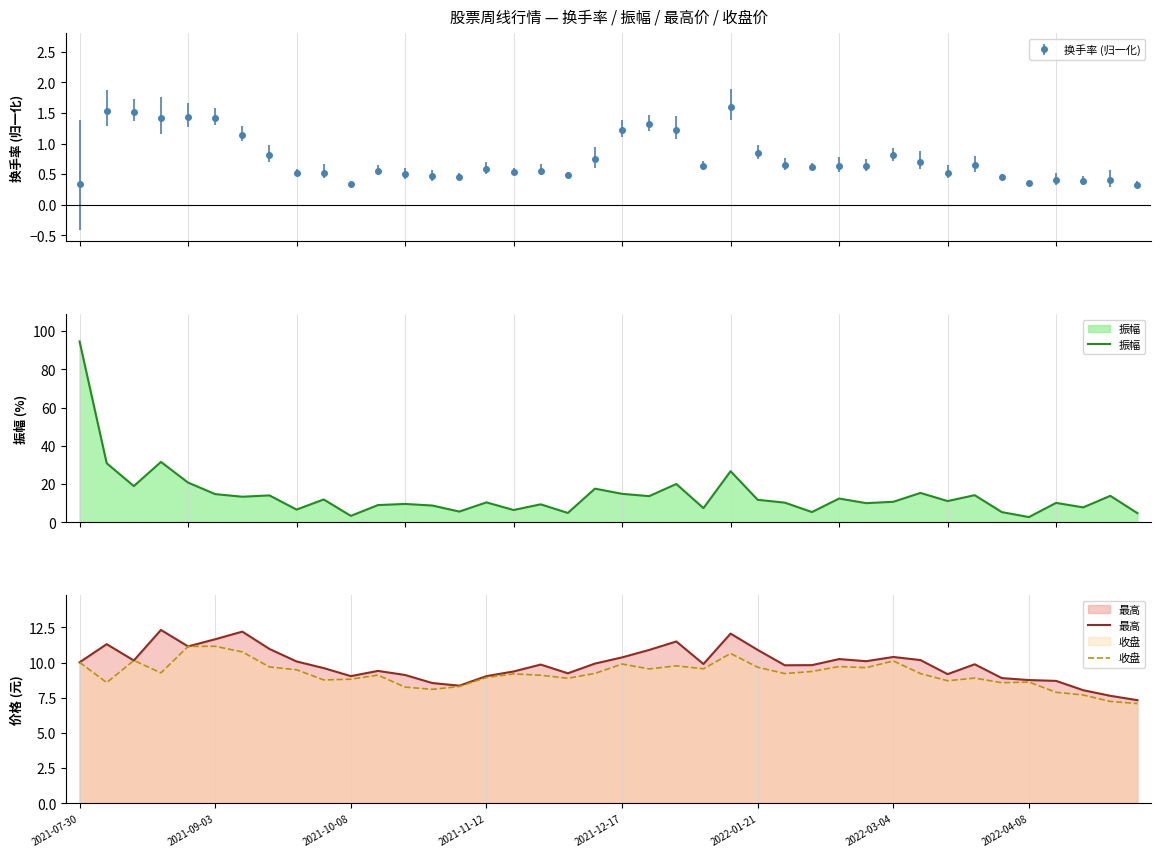

Is it true that 收盘 equals 8.8 at 2021-10-08?

True